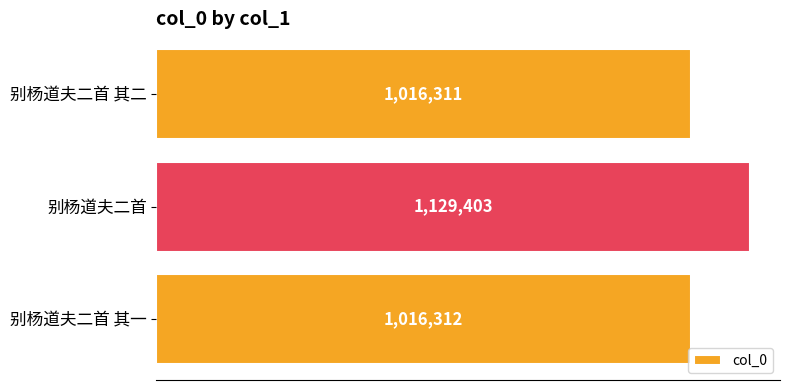

What is the smallest value displayed?

1016311